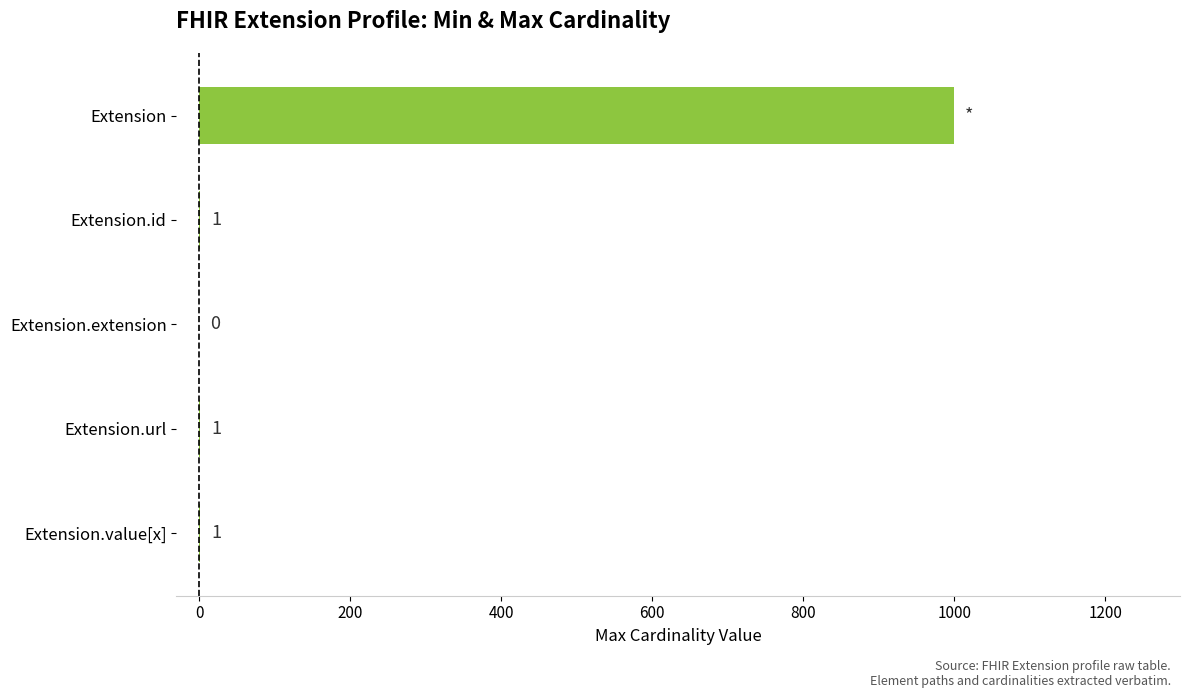

Reading top to bottom, transcribe all the data shown in this chart.

Extension=999	Extension.id=1	Extension.extension=0	Extension.url=1	Extension.value[x]=1